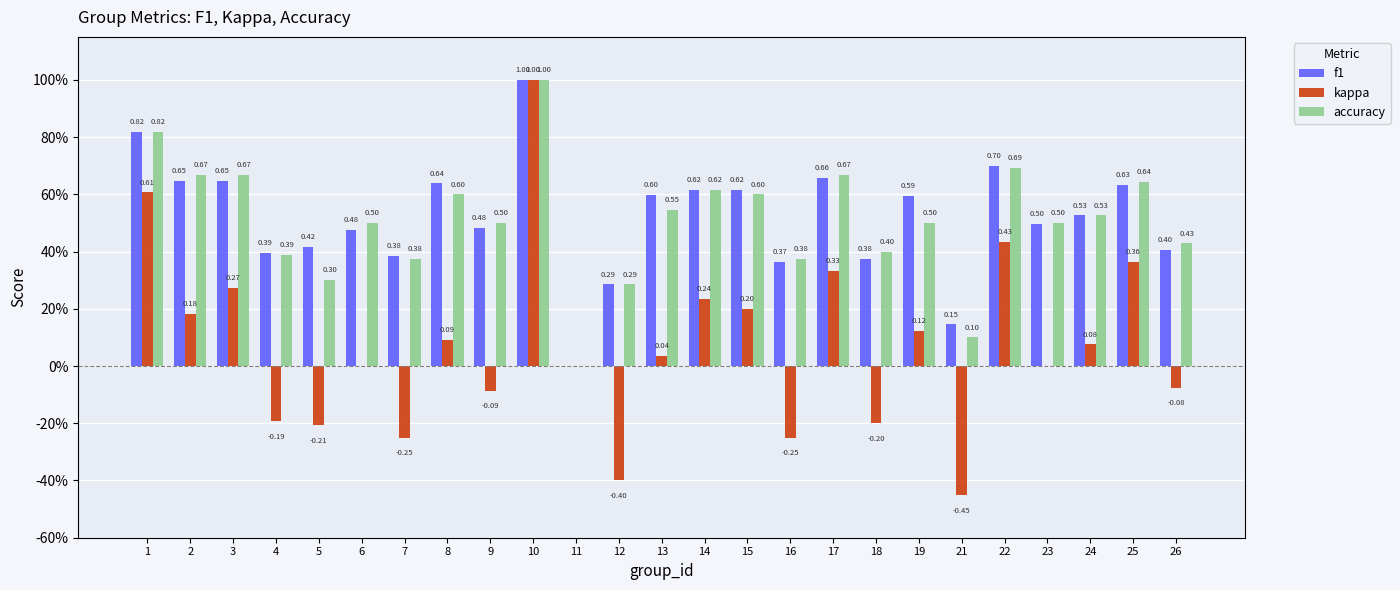

What is the sum of all kappa values?

1.8